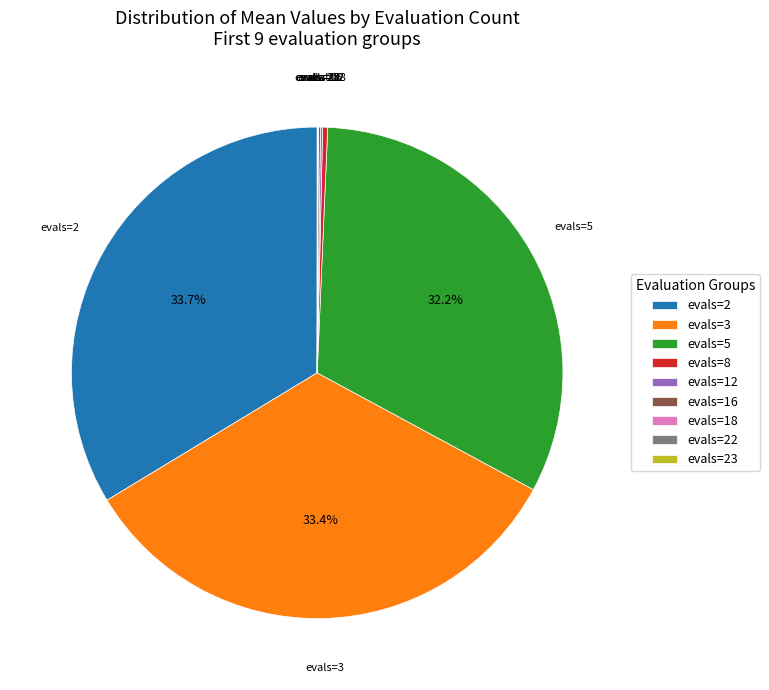

Is there a majority slice in this chart?

No